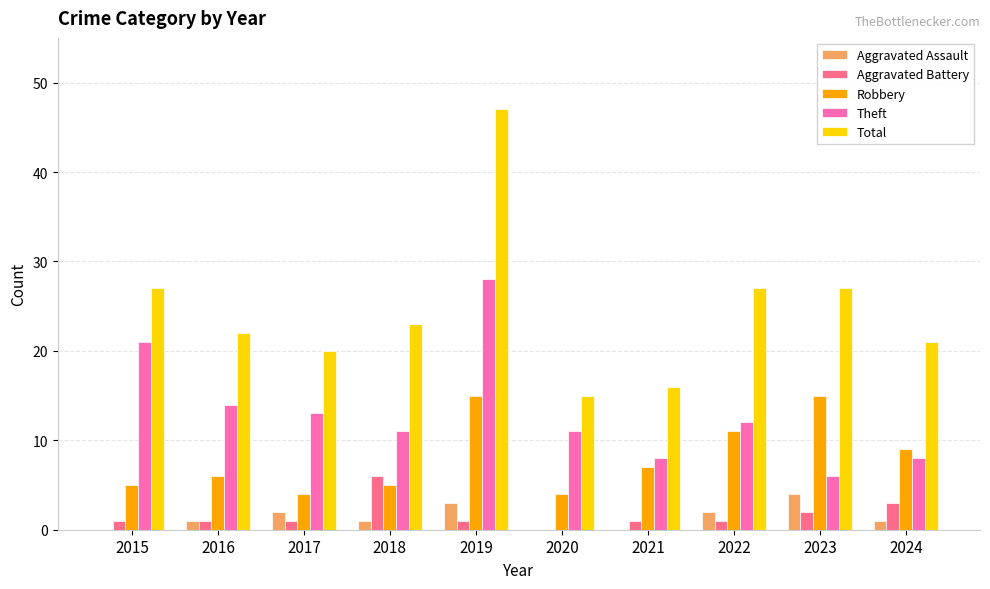

True or false: Total has a value of 22 at 2016.

True